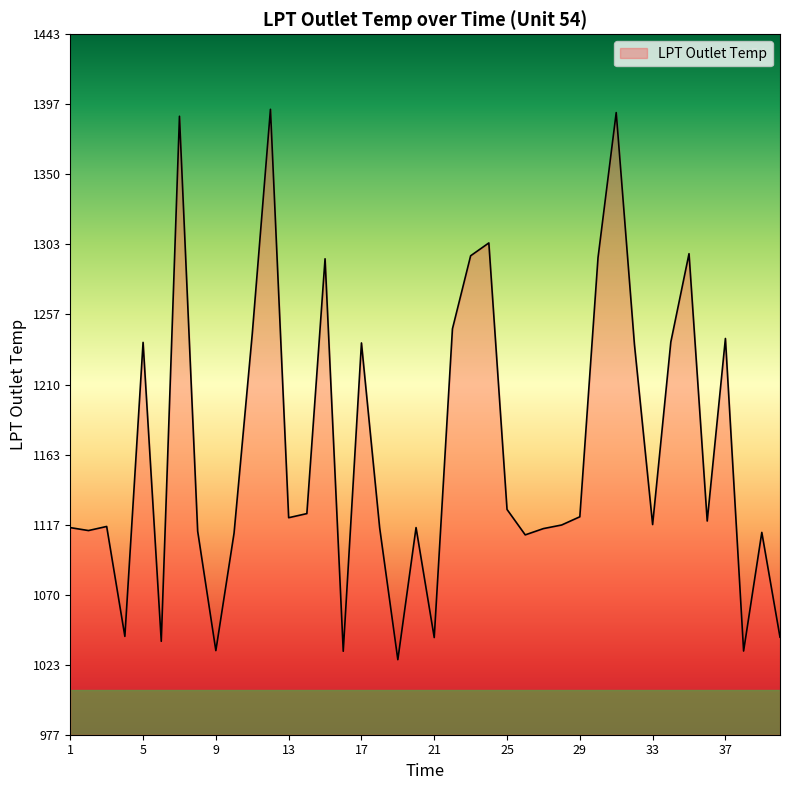

What is the sum of all values?

46605.1